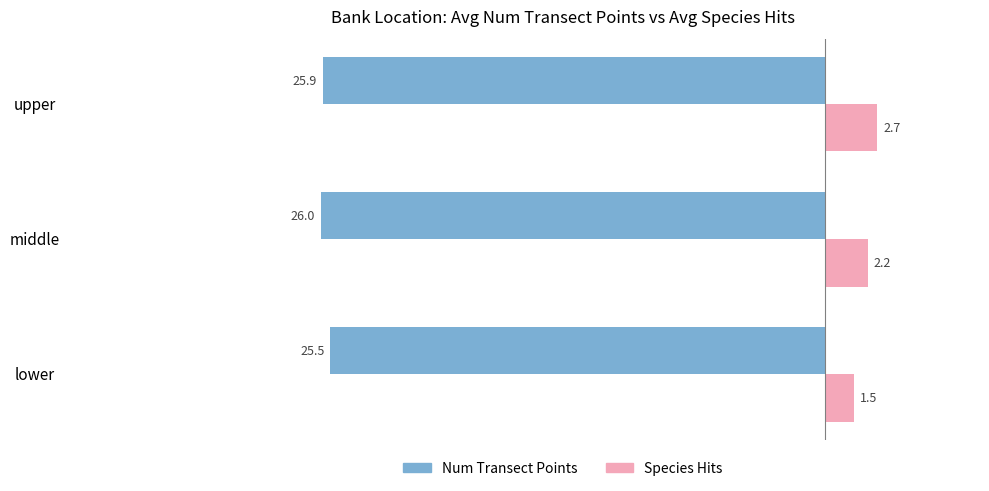

True or false: Num Transect Points has a value of -26.0 at middle.

True